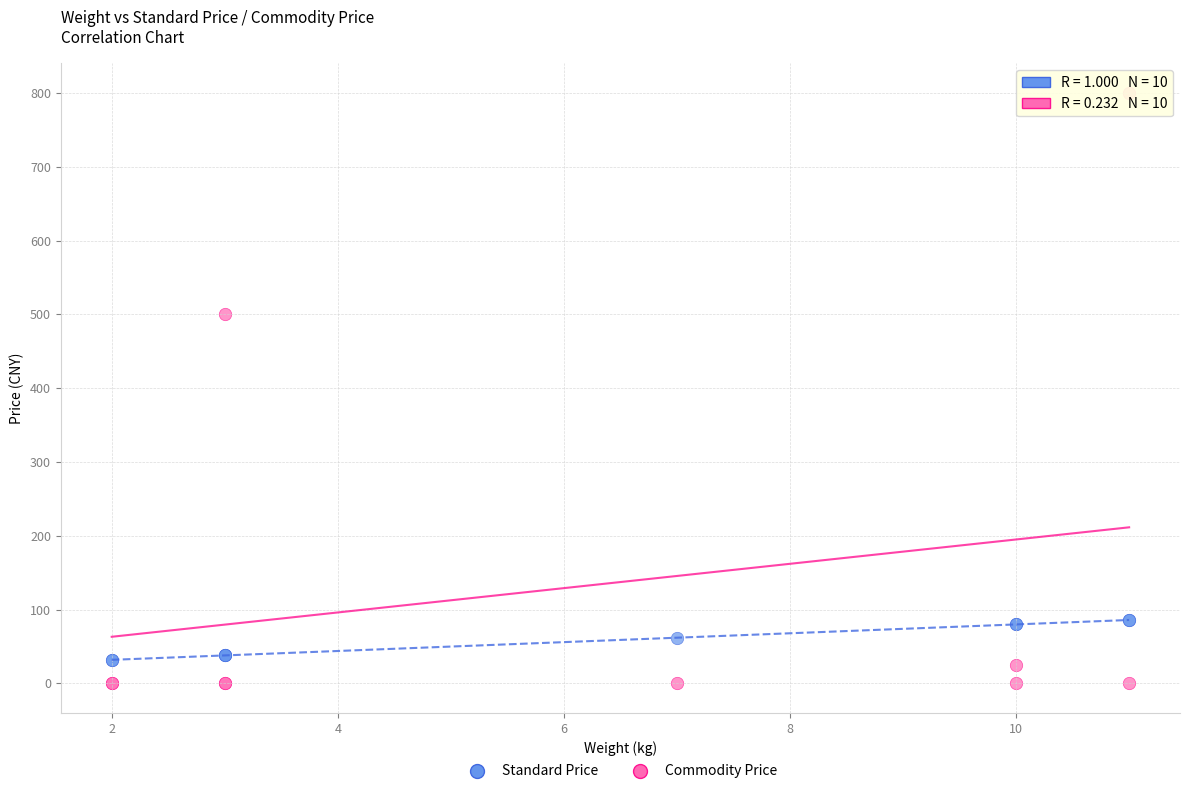

Which series reaches the minimum Y coordinate?

Commodity Price